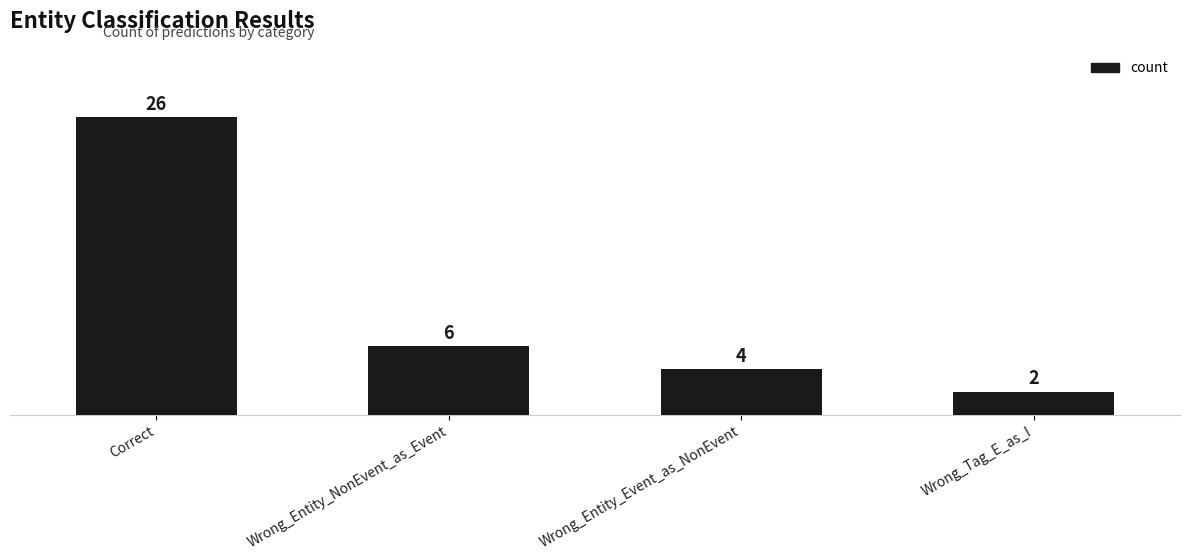

List the labels in order of value, smallest first.

Wrong_Tag_E_as_I, Wrong_Entity_Event_as_NonEvent, Wrong_Entity_NonEvent_as_Event, Correct